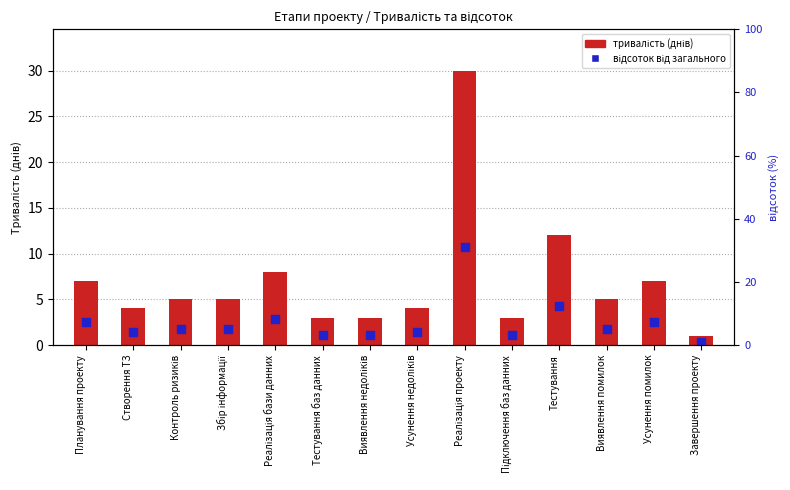

What are all the series names shown in the legend?

тривалість (днів), відсоток від загального